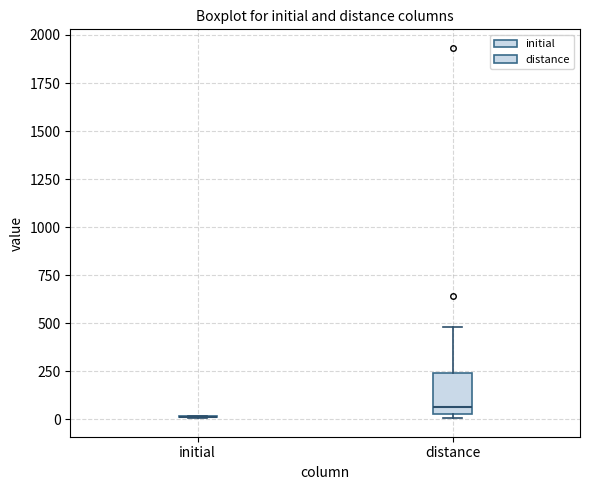

Reading left to right, transcribe this box plot: for each box, give where its median line is, the range the box spans, and where its two whiskers end, as read against the y-axis. The values are not printed on the chart, so give them approximately, as read against the axis.

initial: box collapsed to a line at 0, whiskers 0 to 0
distance: median 50 (just above the box's lower edge), box 50 to 250, whiskers 0 to 500